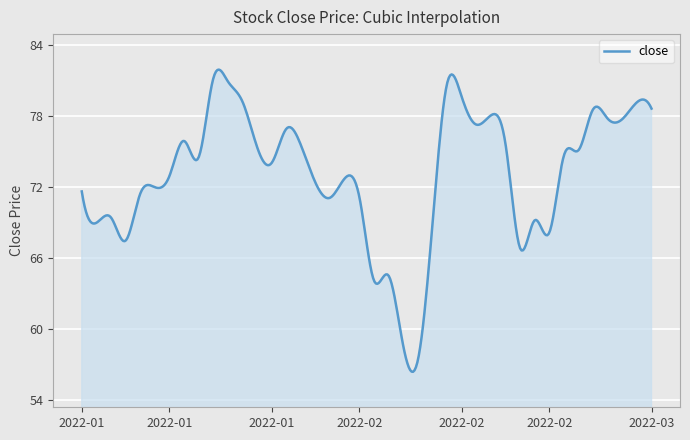

What is the smallest value displayed?

56.4